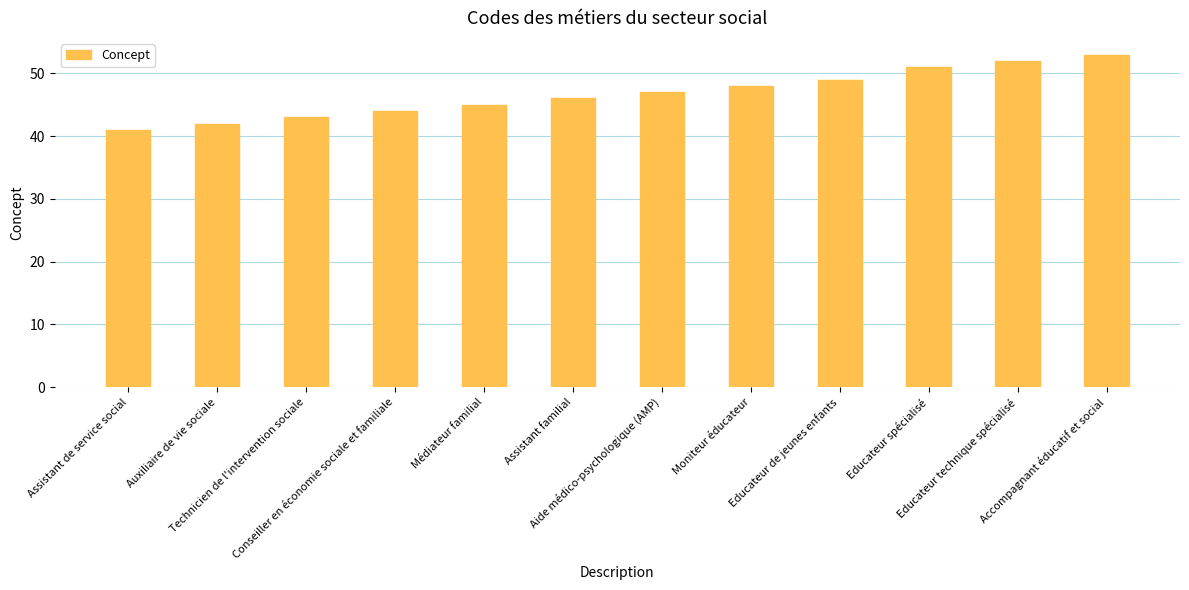

What is the sum of the values at Moniteur éducateur and Educateur spécialisé?

99